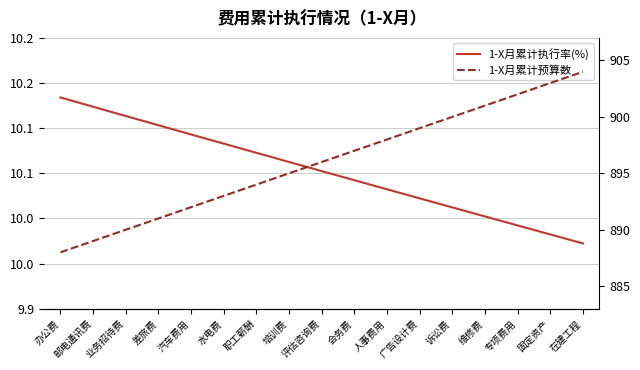

The 1-X月累计执行率(%) series shows 18.0 at 会务费. True or false?

False